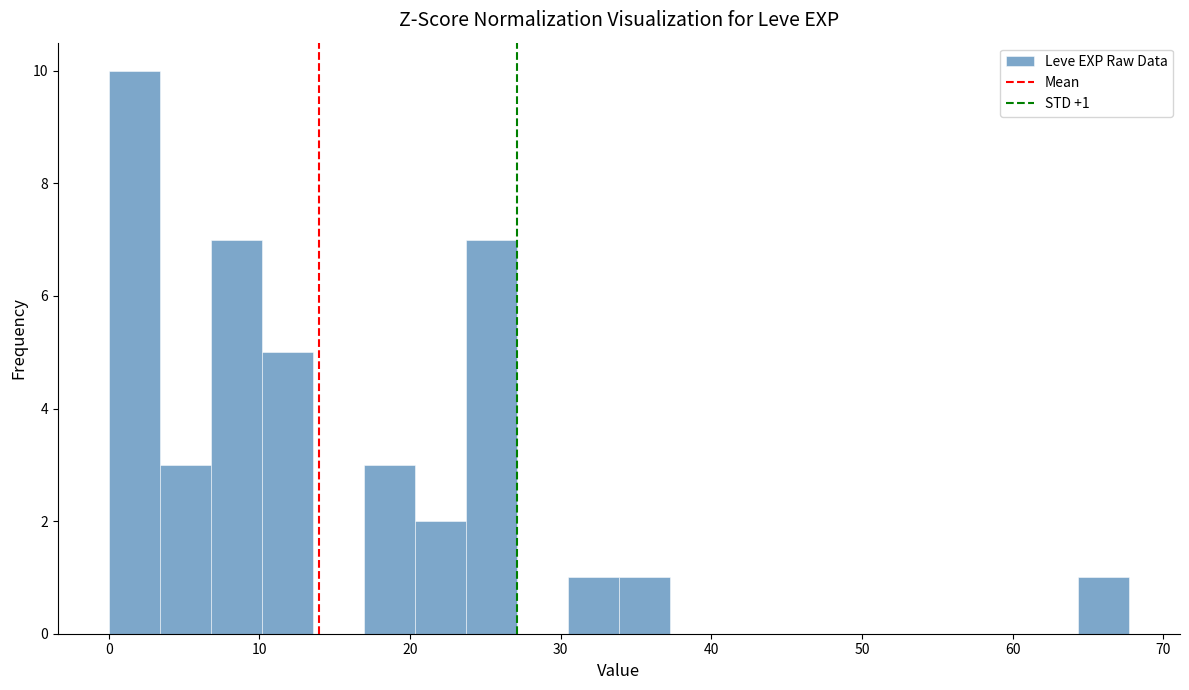

Around what value on the x-axis is the tallest bar? Give the approximate position of its centre, as read against the axis.

2